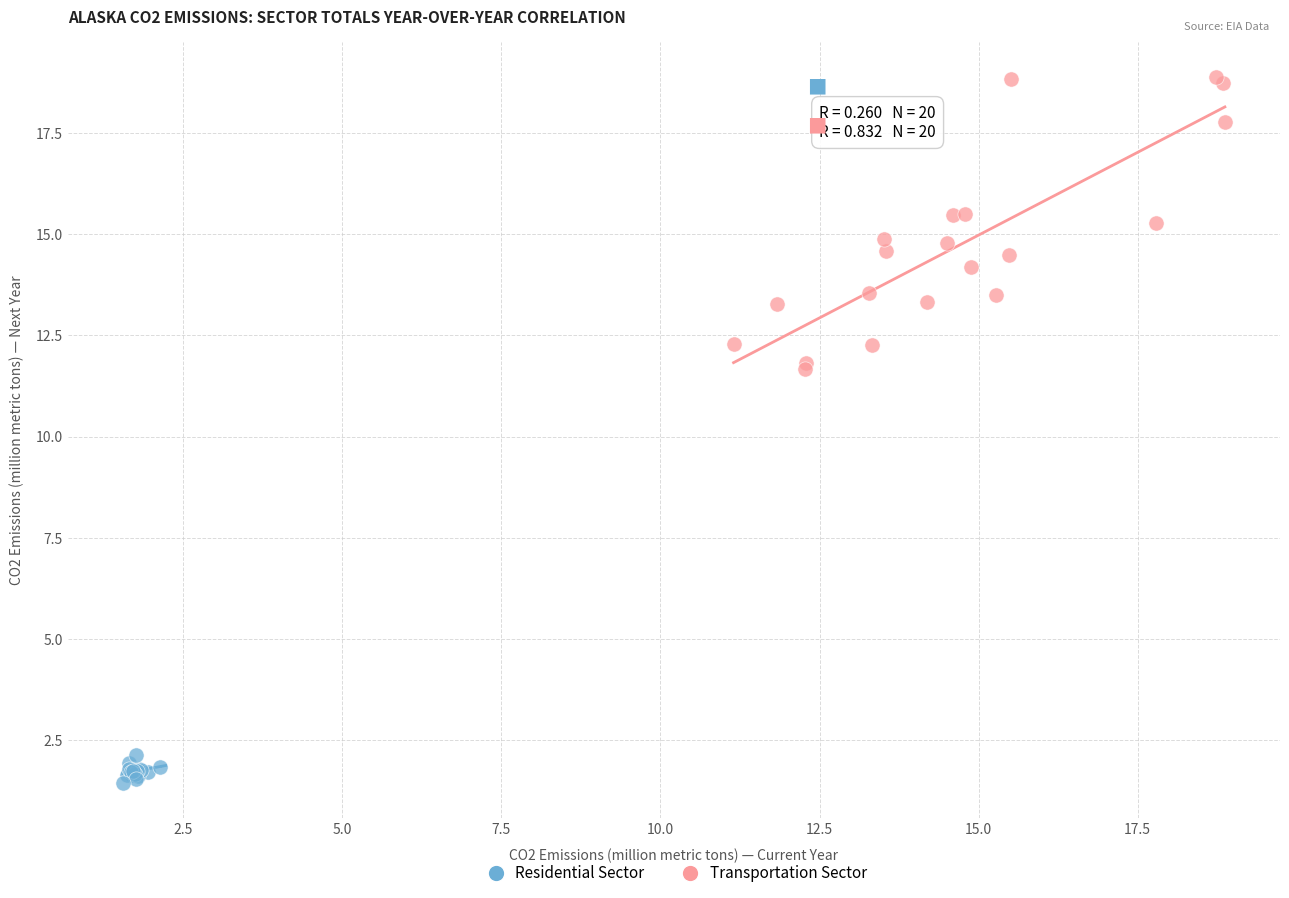

What are all the series names shown in the legend?

Residential Sector, Transportation Sector